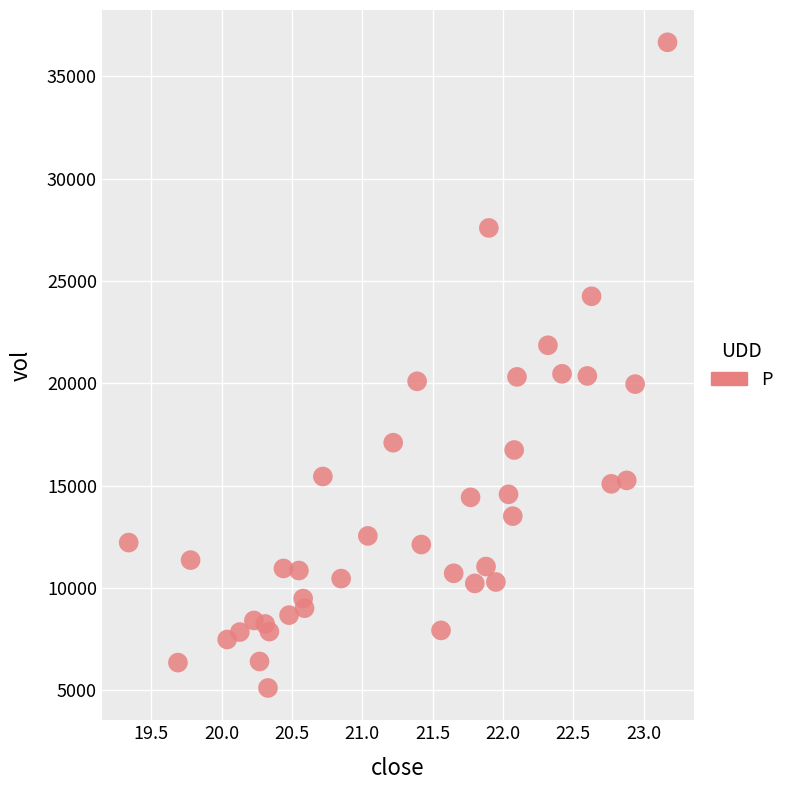

What is the range of X values (max minus min)?

3.8